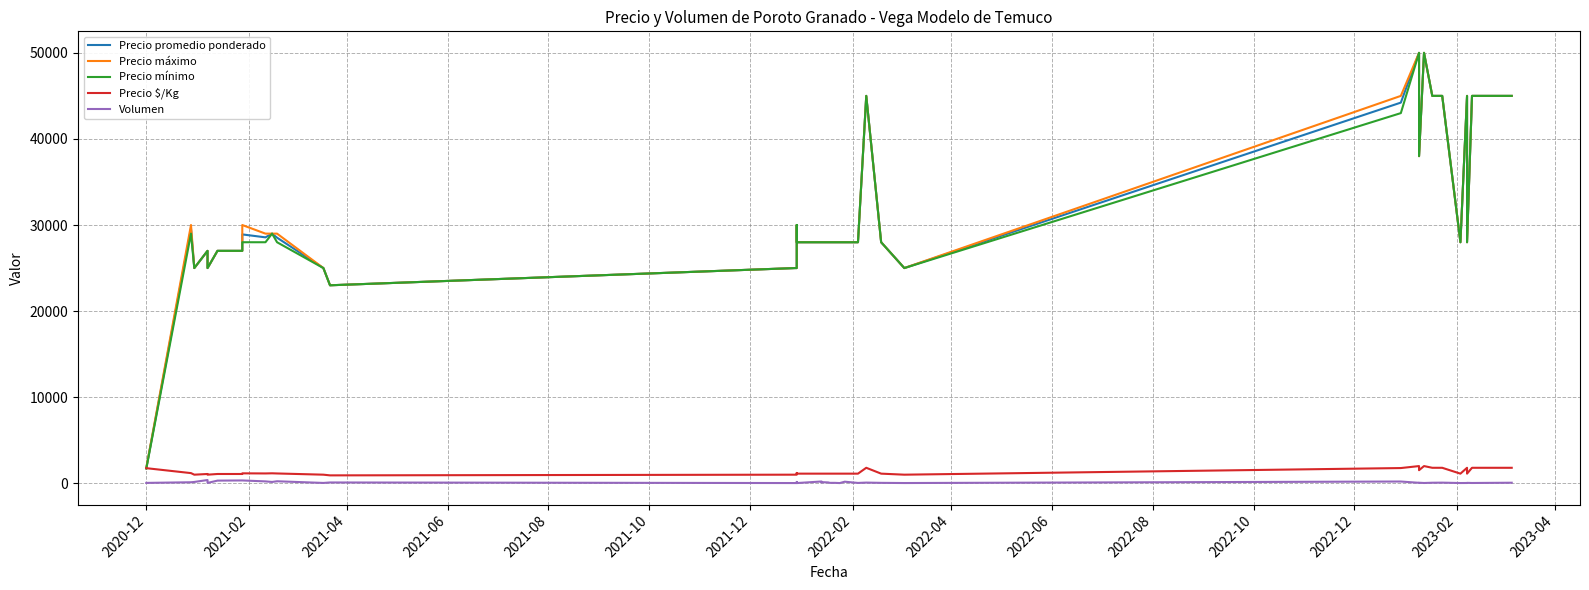

Which category has the lowest value in the Precio máximo series?

2020-12